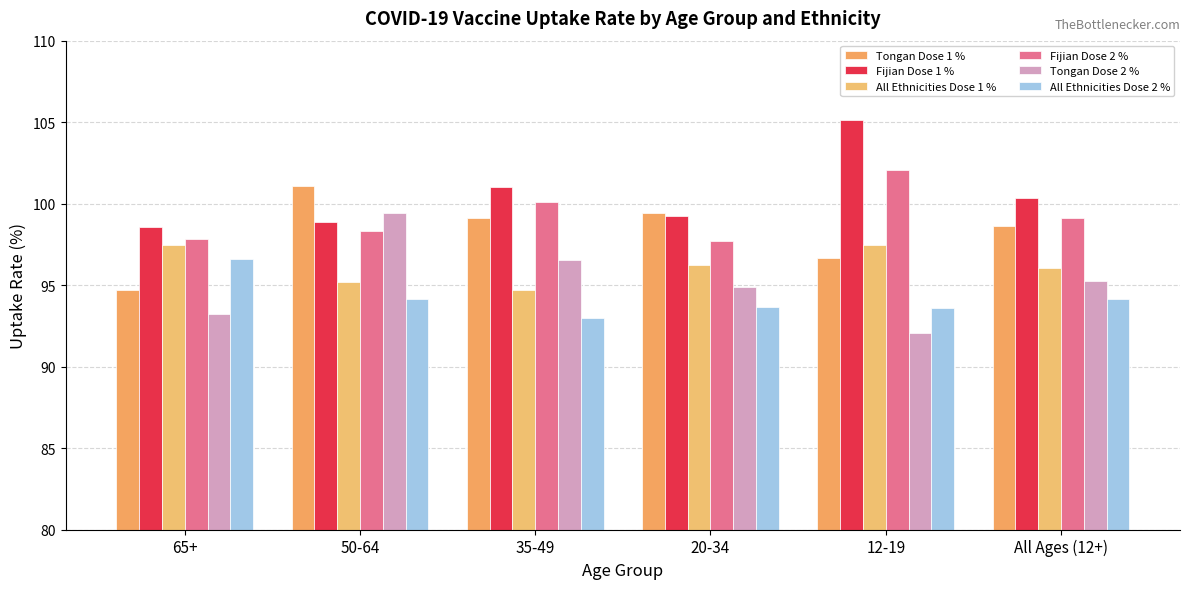

What is the label of the 5th bar from the right?

50-64